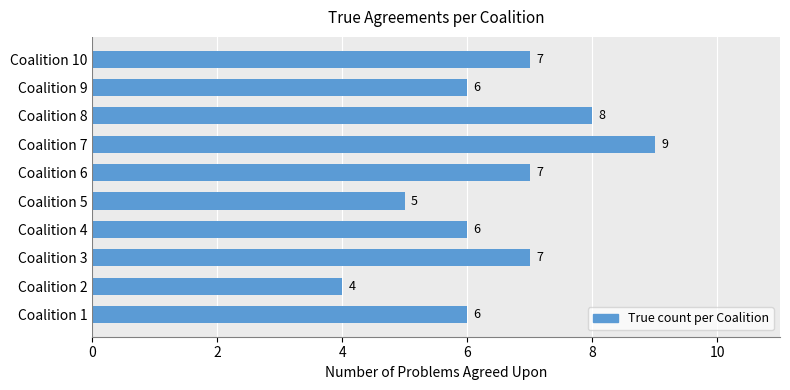

What is the change in value from Coalition 4 to Coalition 7?

+3